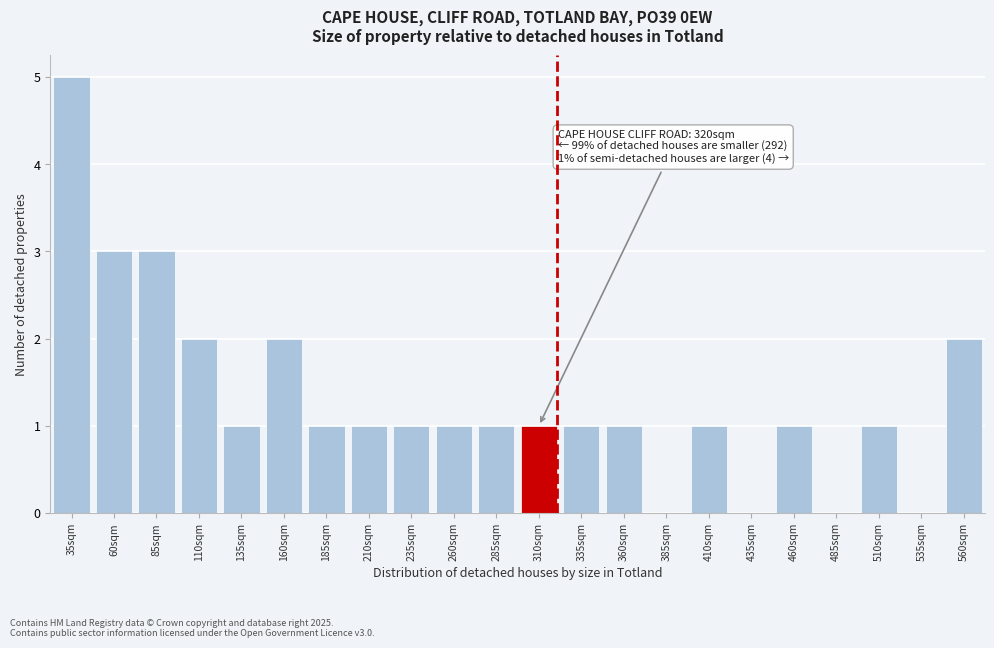

Reading left to right, what are all the values shown in this chart?

35sqm=5	60sqm=3	85sqm=3	110sqm=2	135sqm=1	160sqm=2	185sqm=1	210sqm=1	235sqm=1	260sqm=1	285sqm=1	310sqm=1	335sqm=1	360sqm=1	385sqm=0	410sqm=1	435sqm=0	460sqm=1	485sqm=0	510sqm=1	535sqm=0	560sqm=2